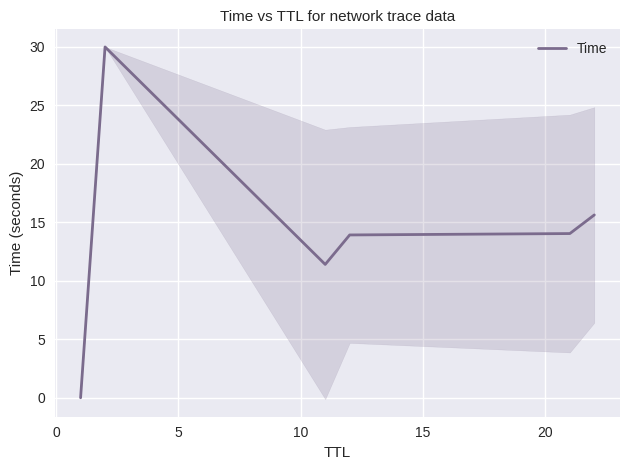

What is the sum of the values at 0 and 15?

44.0